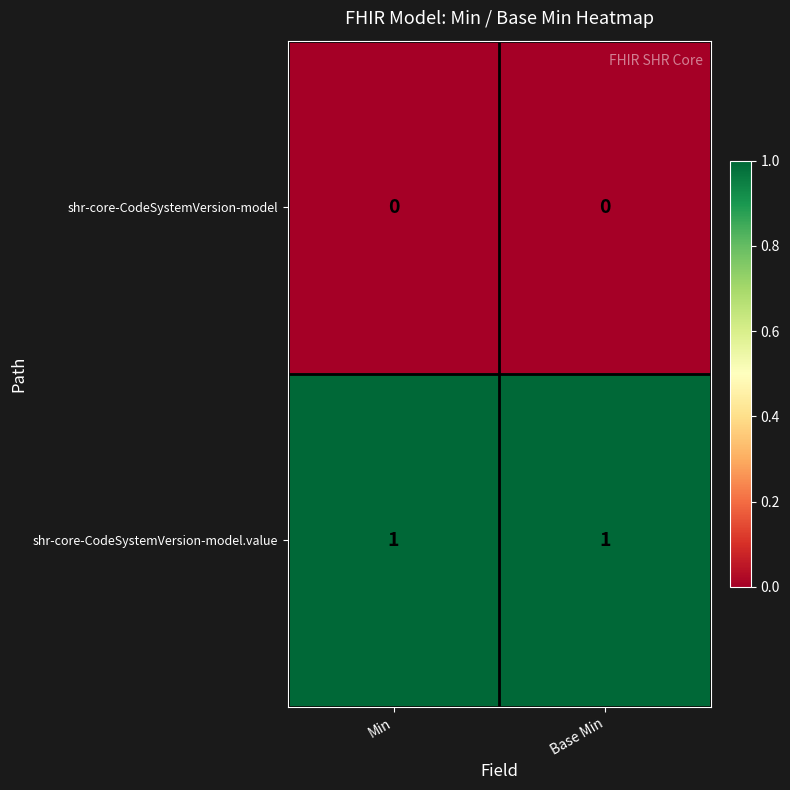

Is the value of shr-core-CodeSystemVersion-model.value at Base Min greater than the value of shr-core-CodeSystemVersion-model at Base Min?

Yes